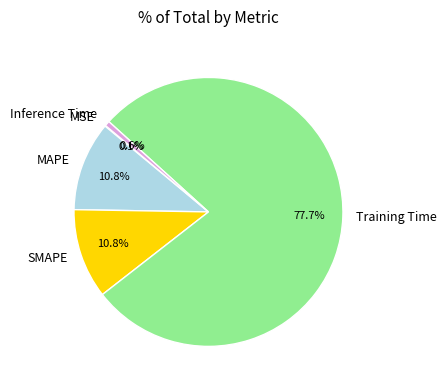

Does Training Time represent more than half of the total?

Yes